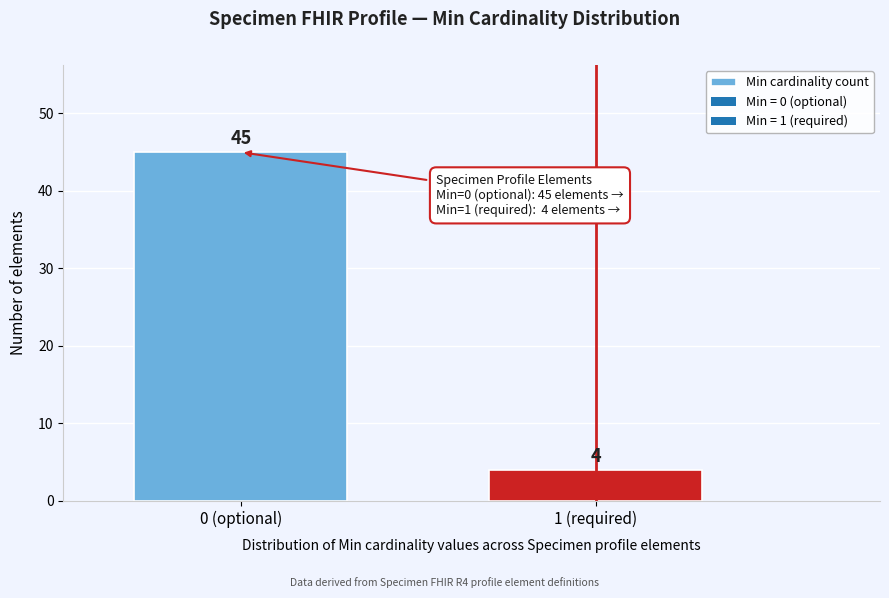

Reading left to right, extract all data points from this chart.

0 (optional)=45	1 (required)=4